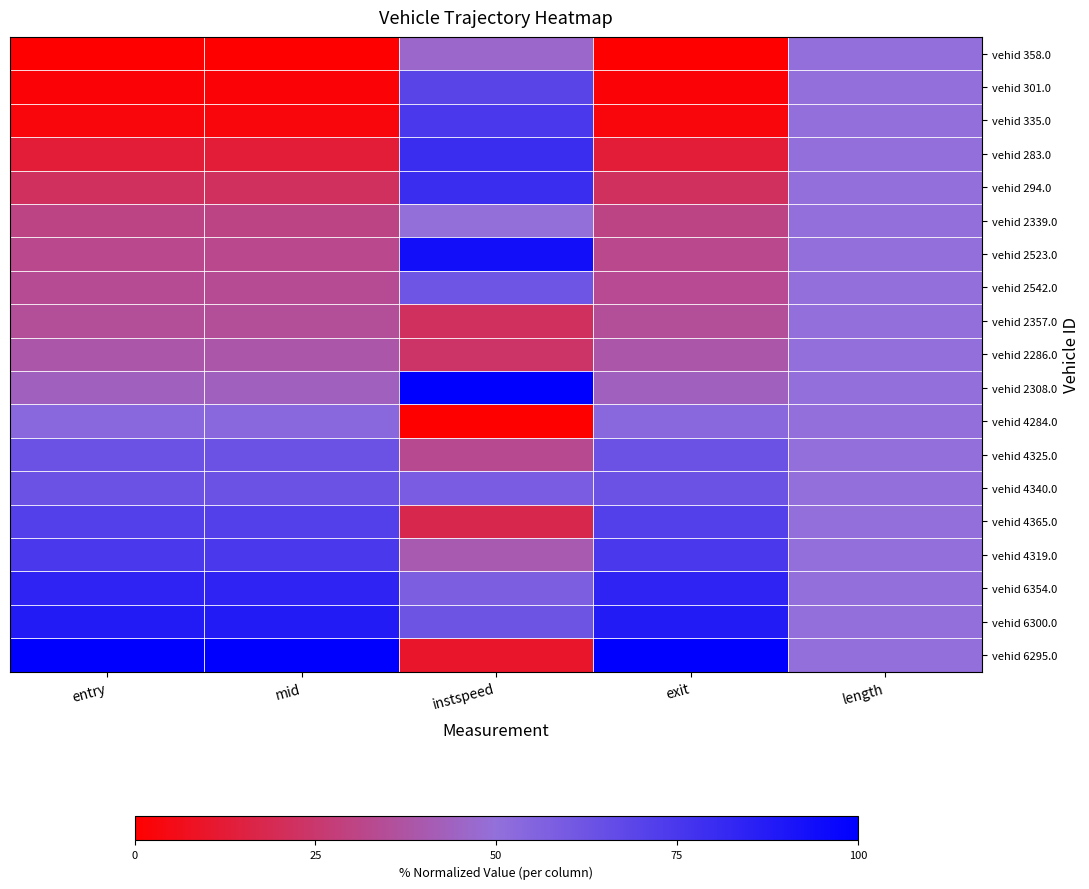

Which has a higher value, length or entry?

length